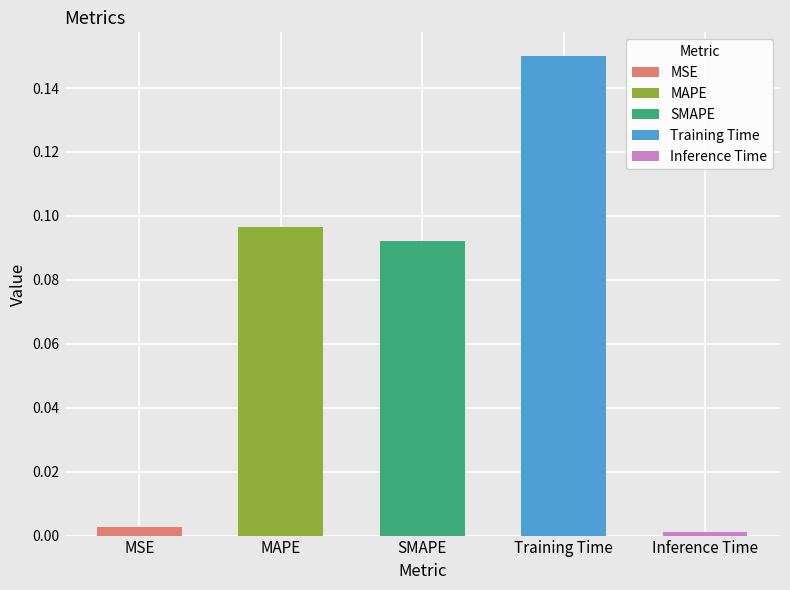

What position from the right is Inference Time?

1